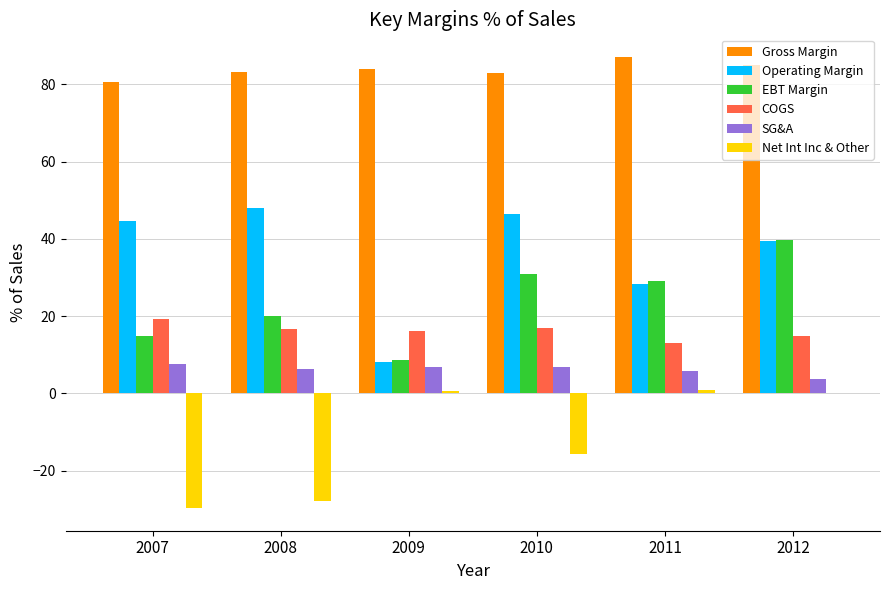

What is the difference between the SG&A values at 2009 and 2011?

1.2